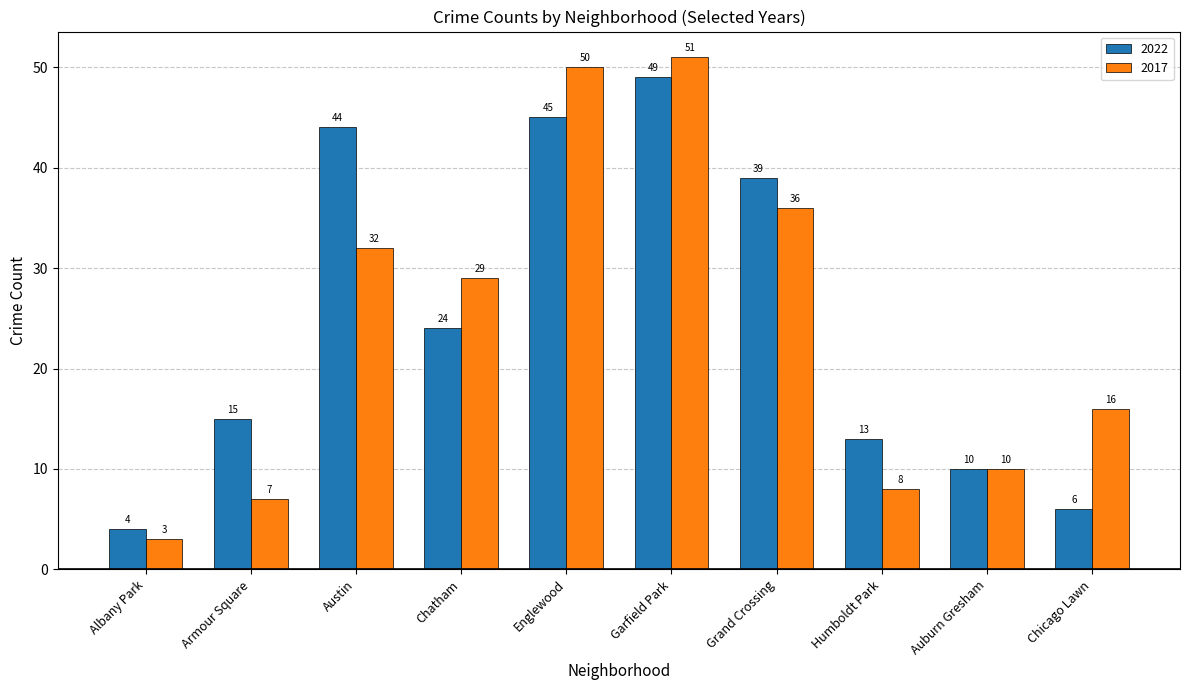

The 2022 series shows 10 at Auburn Gresham. True or false?

True